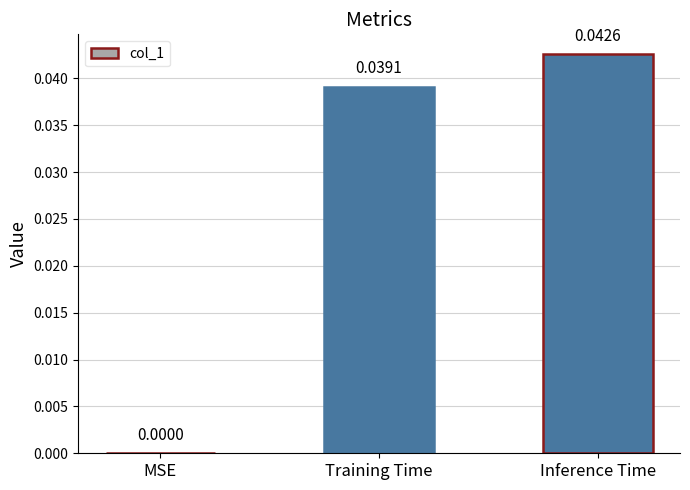

At which category does the chart reach its peak across all series?

Inference Time